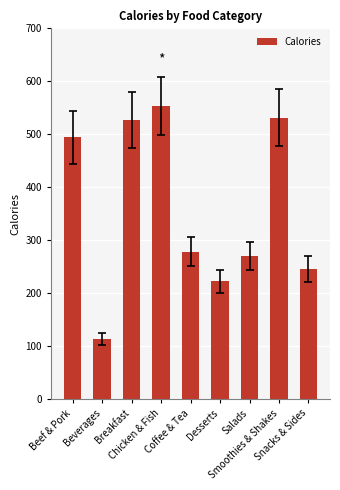

True or false: the data shows 553.0 at Chicken & Fish.

True